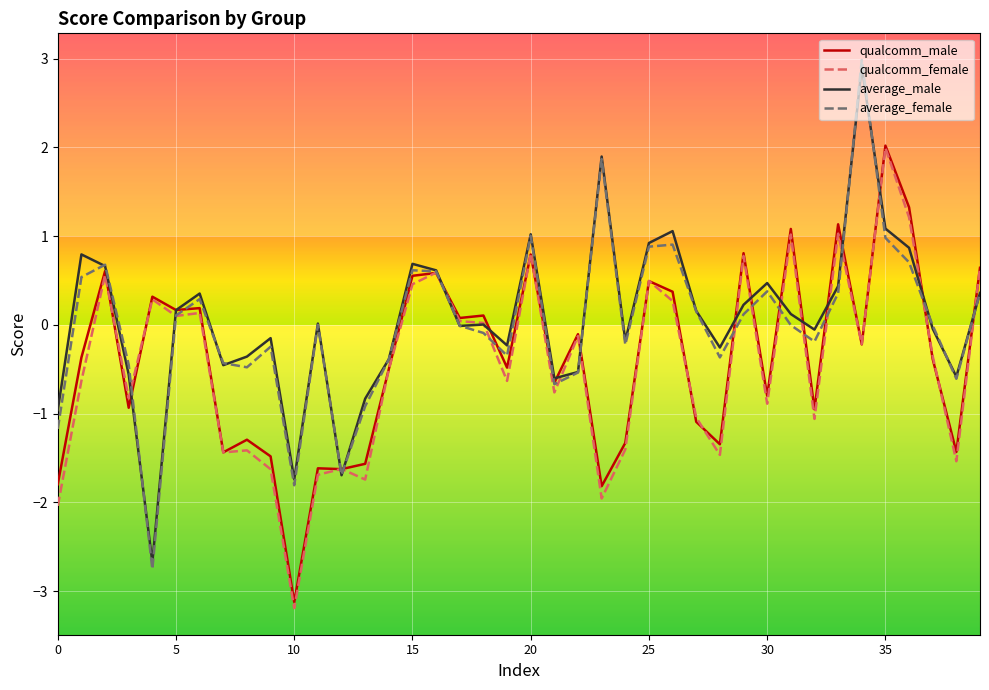

What is the maximum value shown in the chart?

3.0